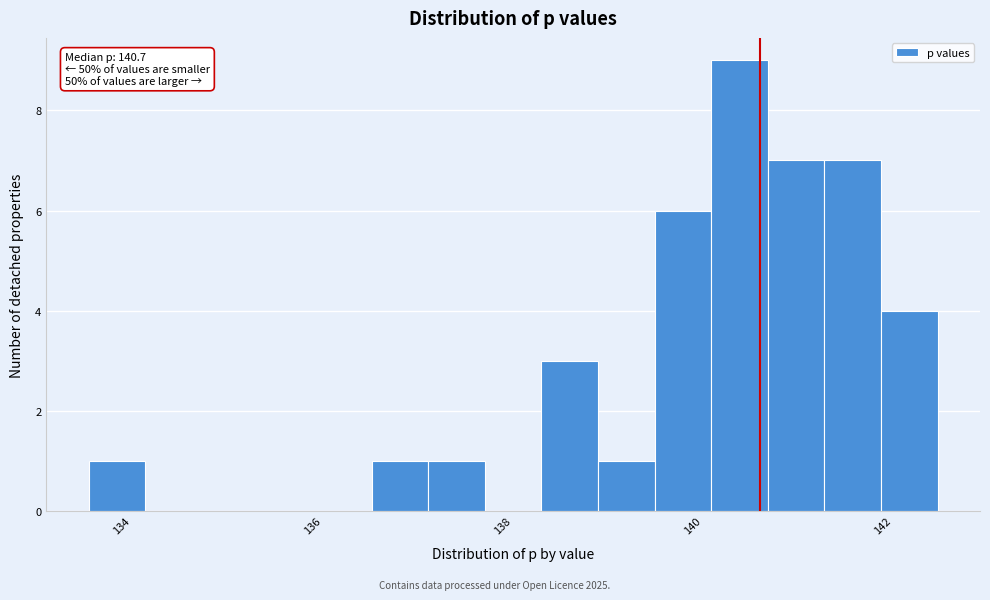

Read against the x-axis, roughly where is the centre of the tallest bar?

140.4